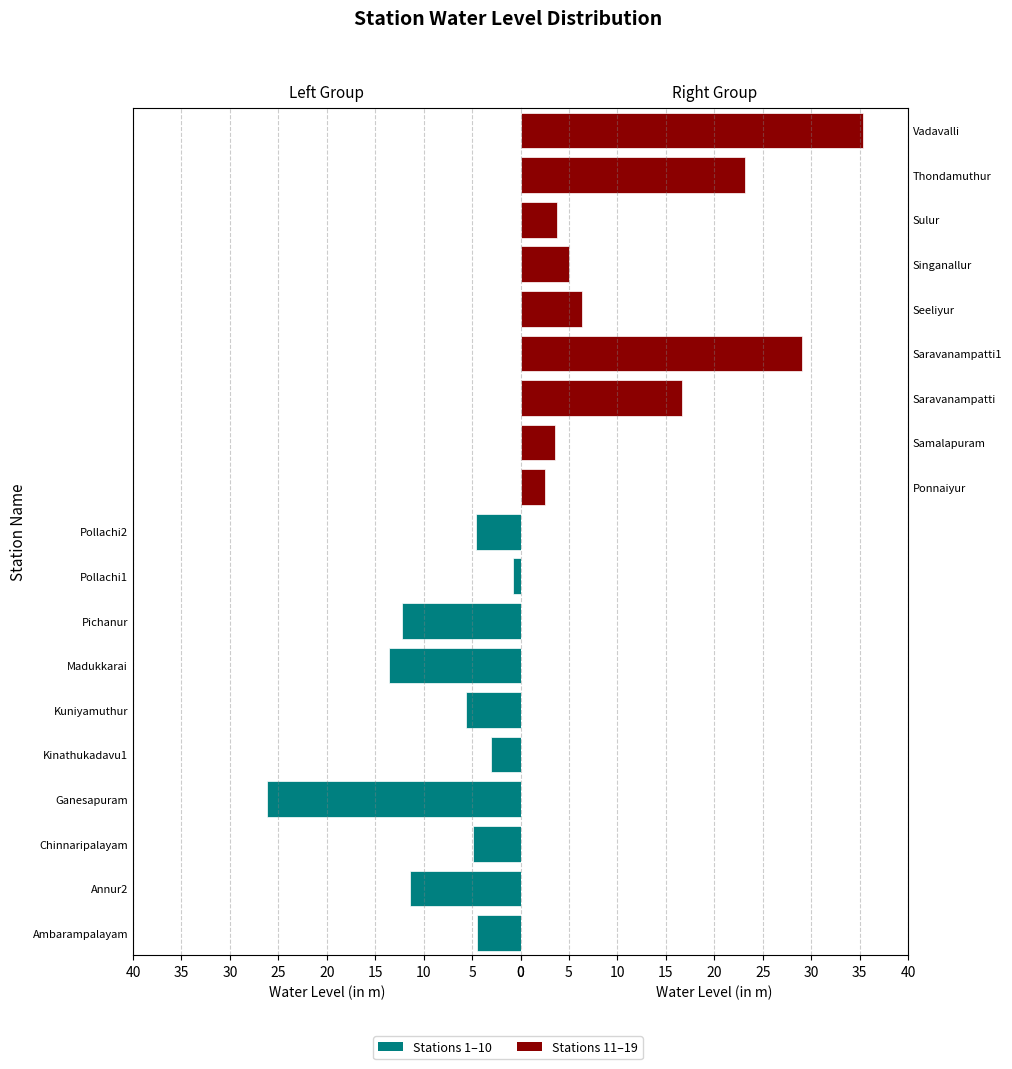

How many bars are there in total?

19